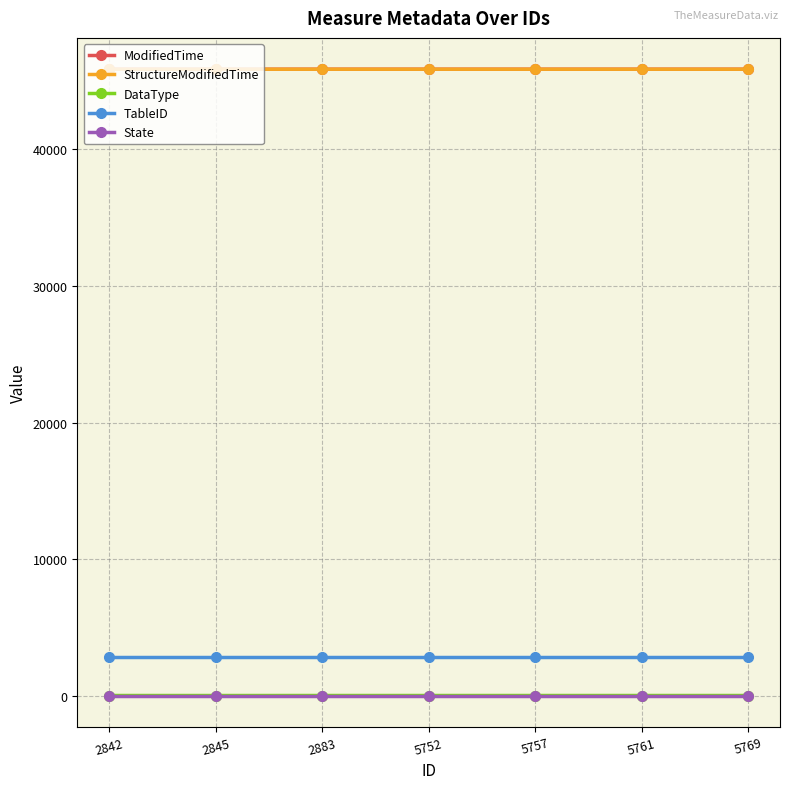

True or false: TableID and State intersect in this chart.

False